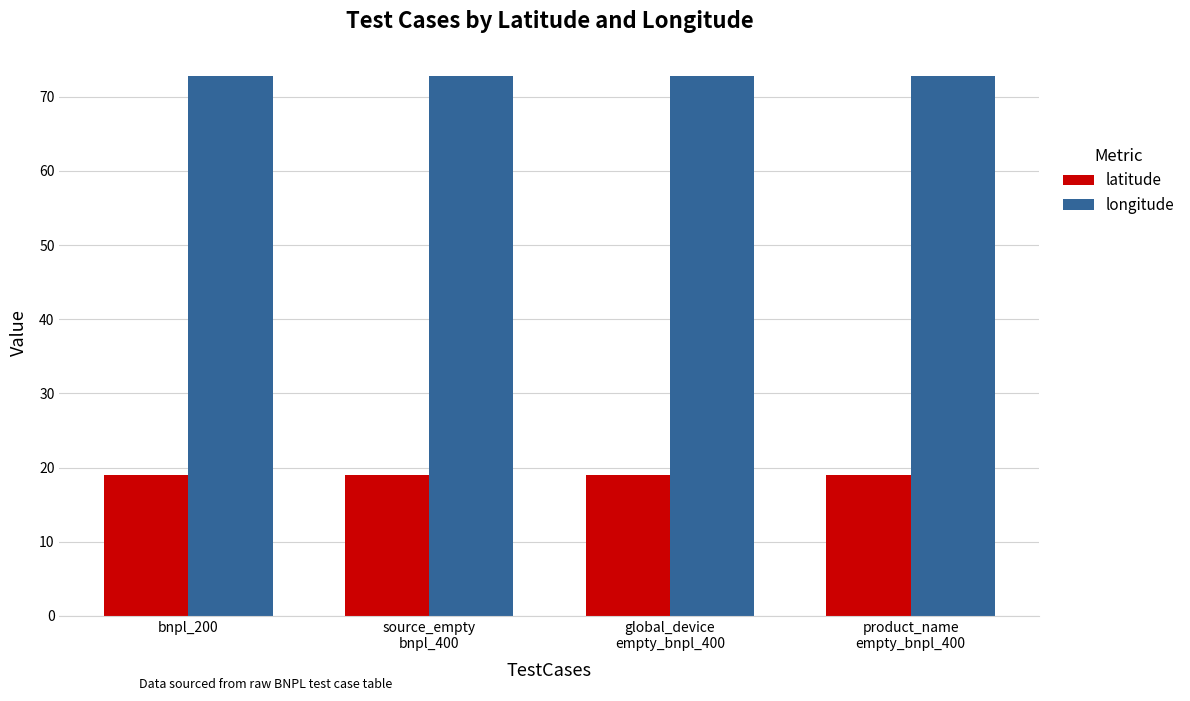

What is the label of the 1st bar from the left?

bnpl_200